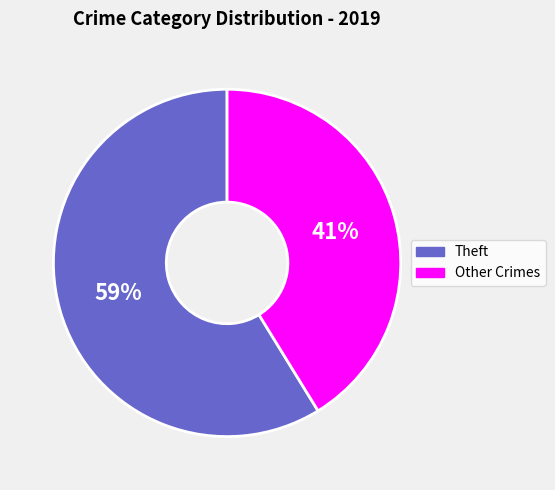

Count the number of slices in the pie.

2